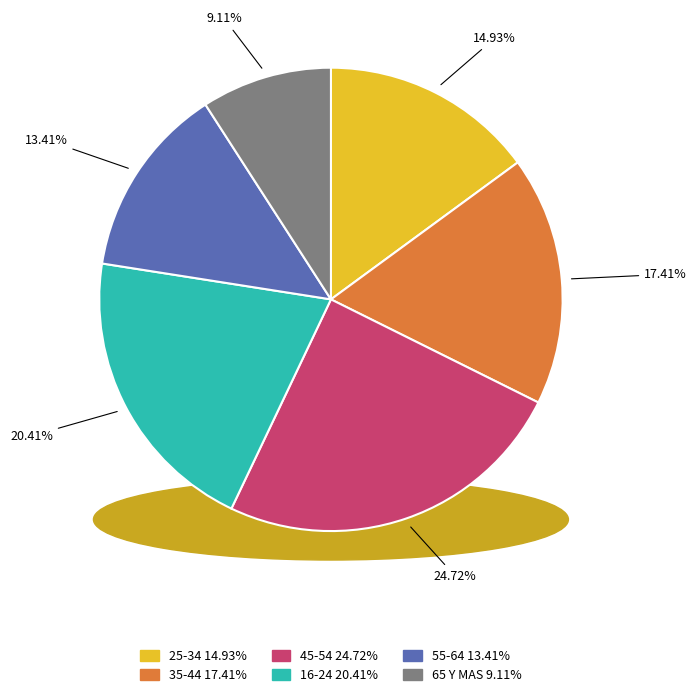

The 16-24 slice represents 6% of the pie. True or false?

False